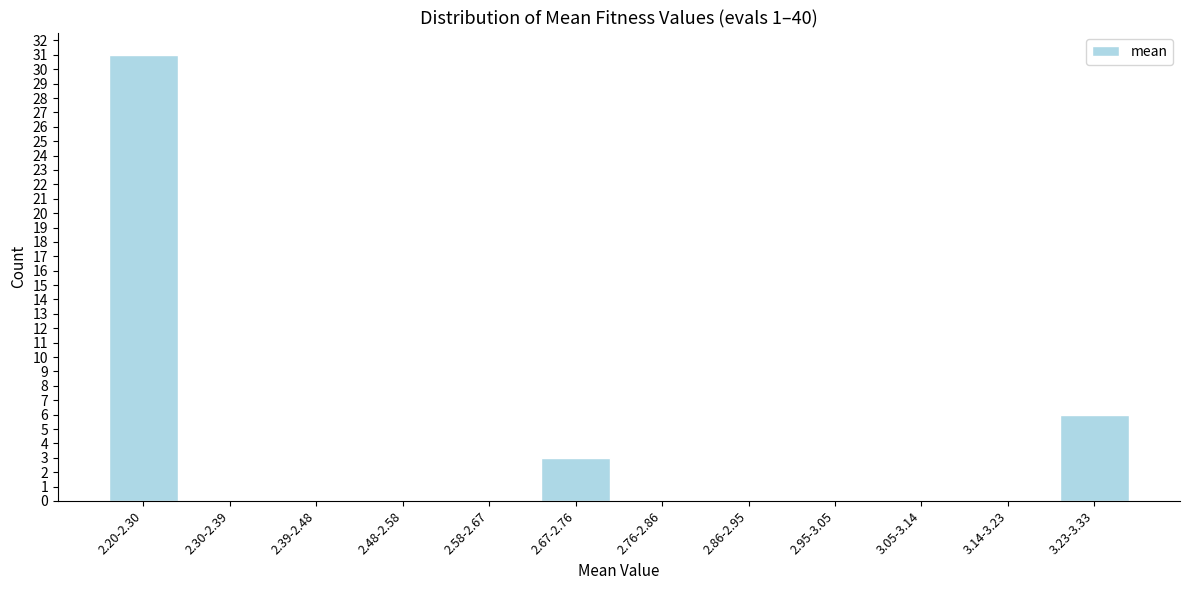

Reading right to left, what are all the values shown in this chart?

3.23-3.33=6	3.14-3.23=0	3.05-3.14=0	2.95-3.05=0	2.86-2.95=0	2.76-2.86=0	2.67-2.76=3	2.58-2.67=0	2.48-2.58=0	2.39-2.48=0	2.30-2.39=0	2.20-2.30=31